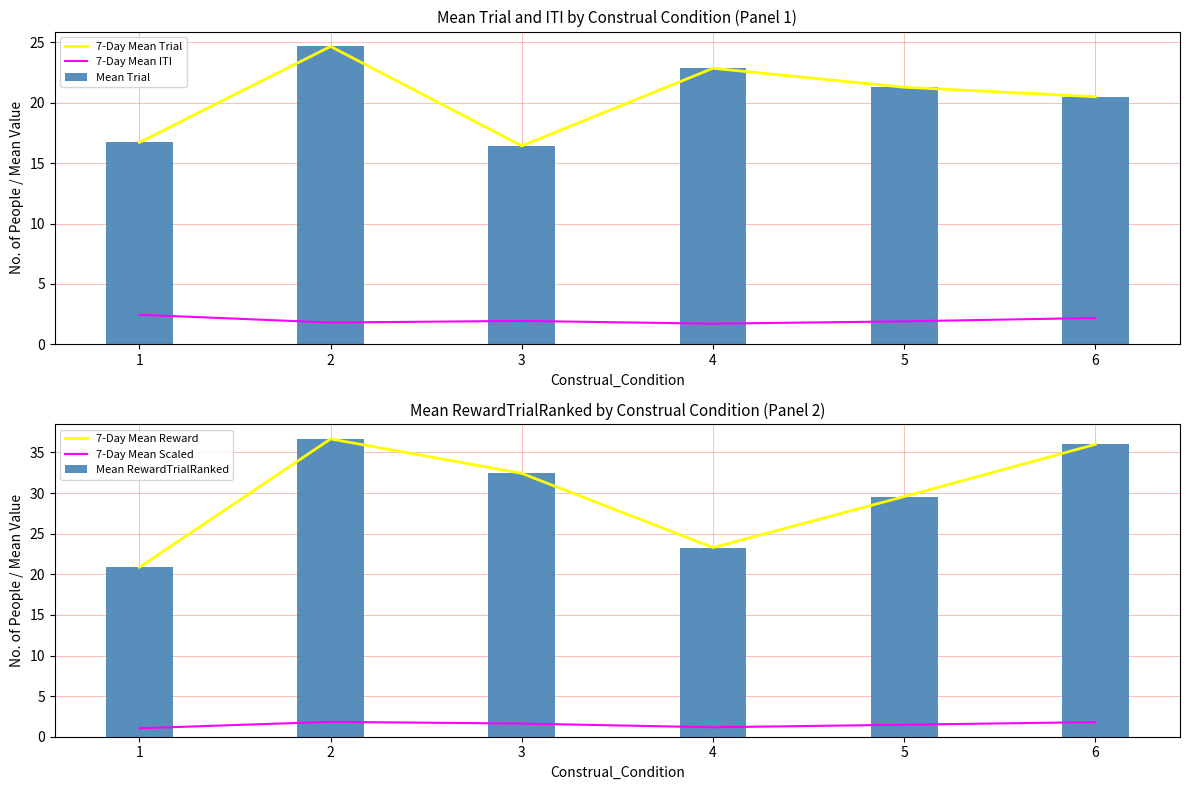

Which label corresponds to the largest value in the chart?

2